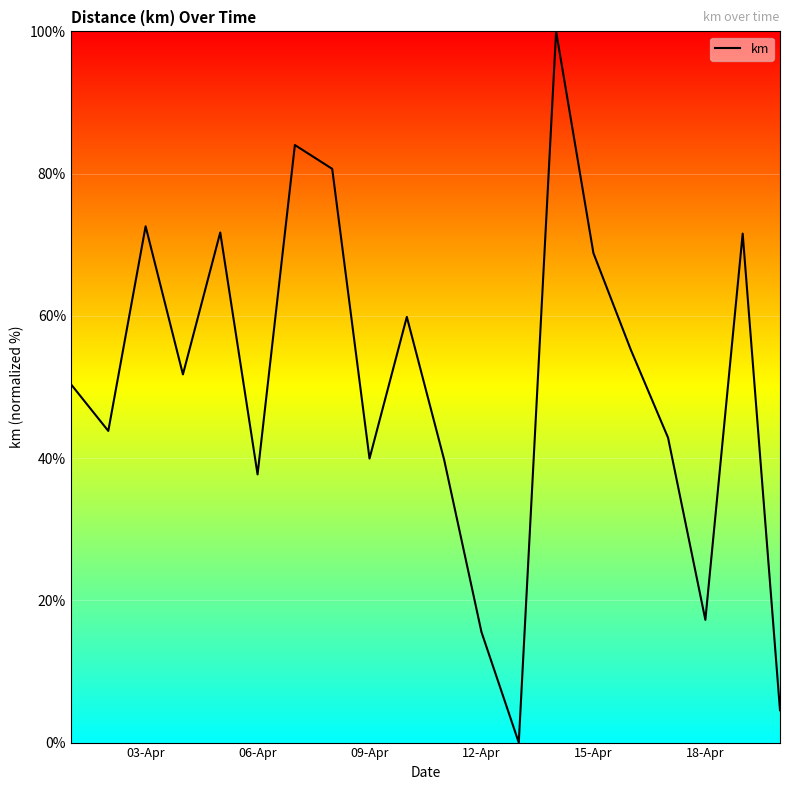

How many categories are shown in the chart?

20